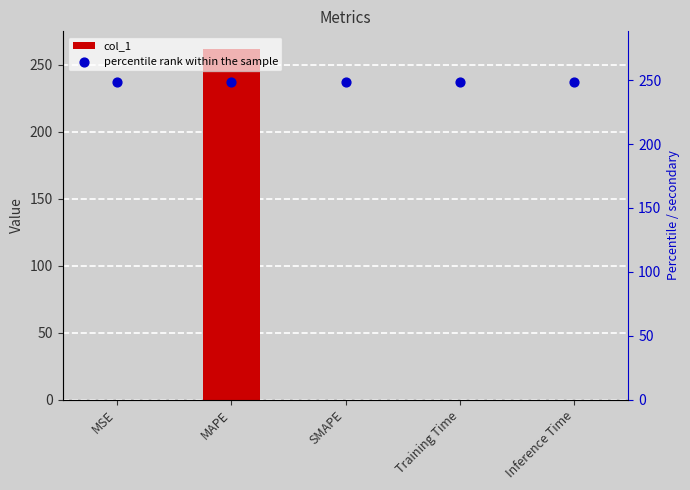

Is the value of col_1 at Inference Time greater than the value of percentile rank within the sample at Inference Time?

No